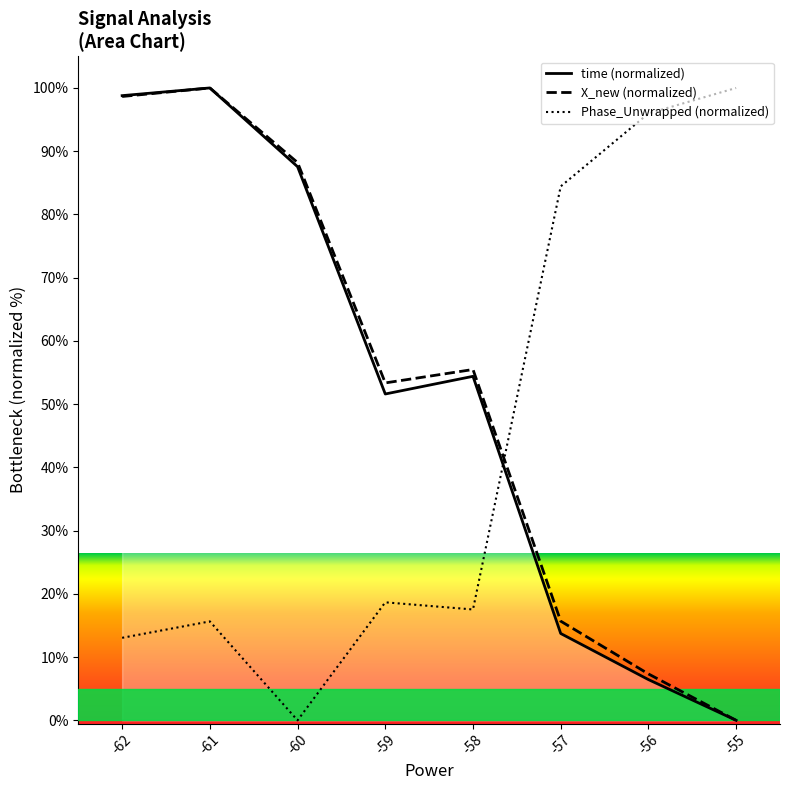

What are all the series names shown in the legend?

time (normalized), X_new (normalized), Phase_Unwrapped (normalized)